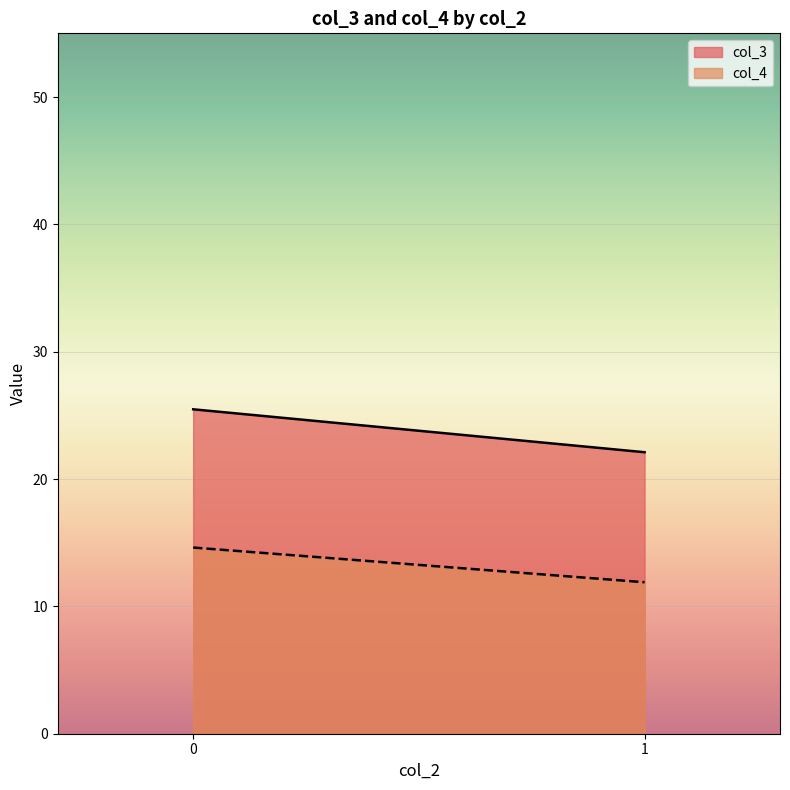

Is the value of col_3 at 1 greater than the value of col_4 at 1?

Yes